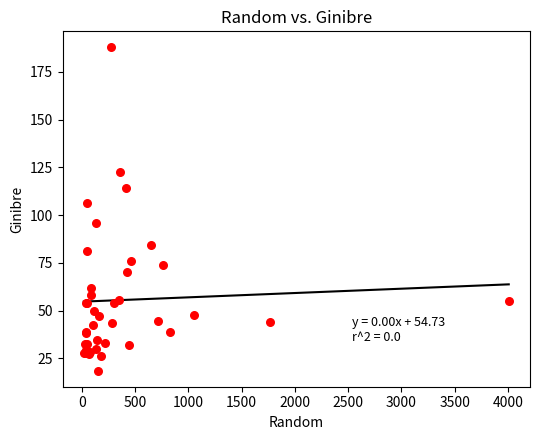

What Y value in the scatter plot is closest to 103?

106.2